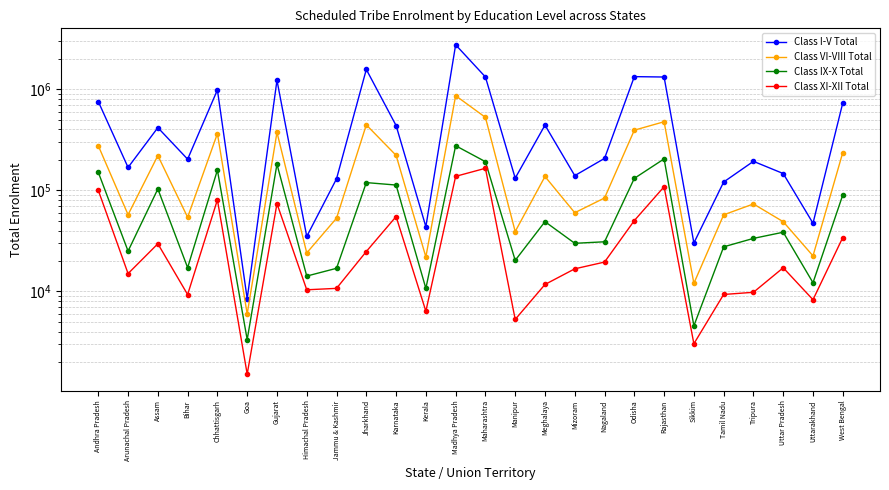

Is the value of Class VI-VIII Total at Tripura greater than the value of Class I-V Total at Jharkhand?

No